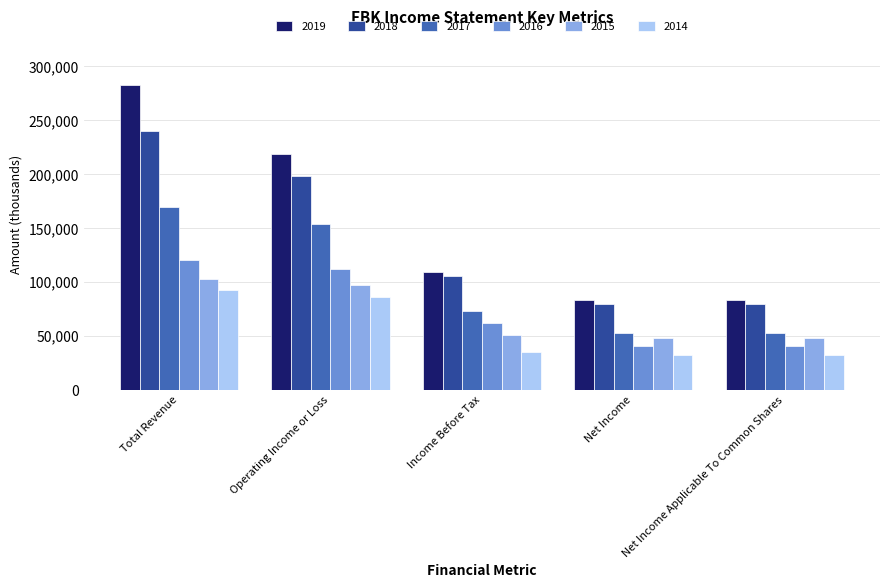

What is the greatest value displayed?

282500